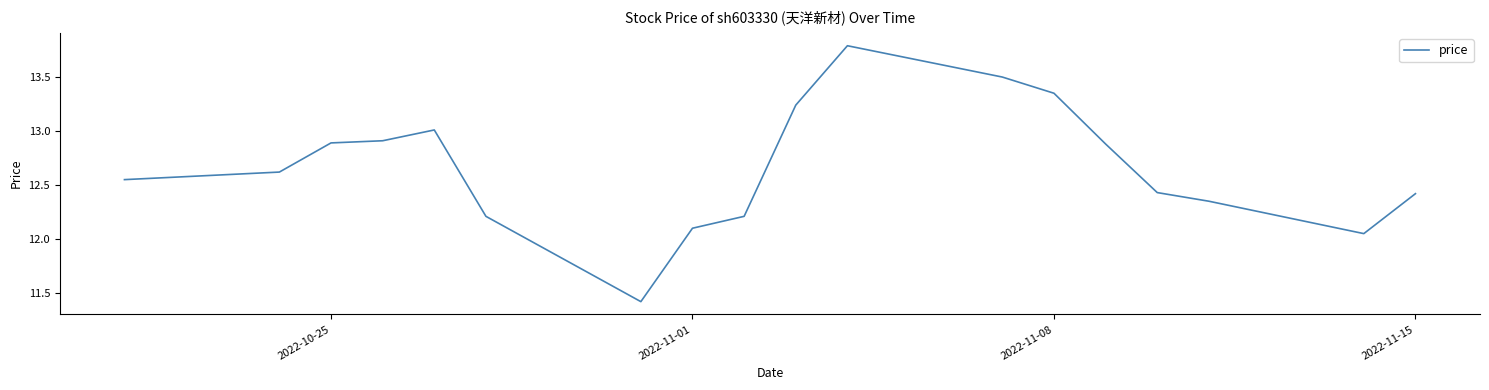

What is the greatest value displayed?

13.8